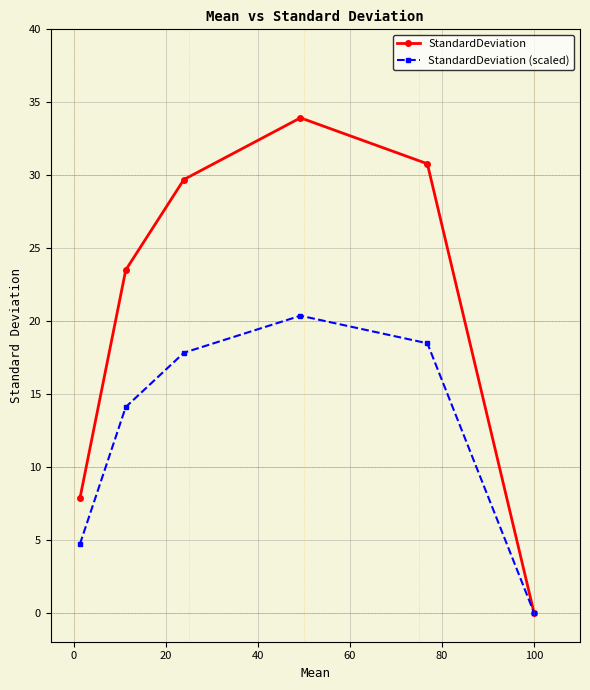

In StandardDeviation (scaled), how many points are higher than both neighbors (excluding endpoints)?

1